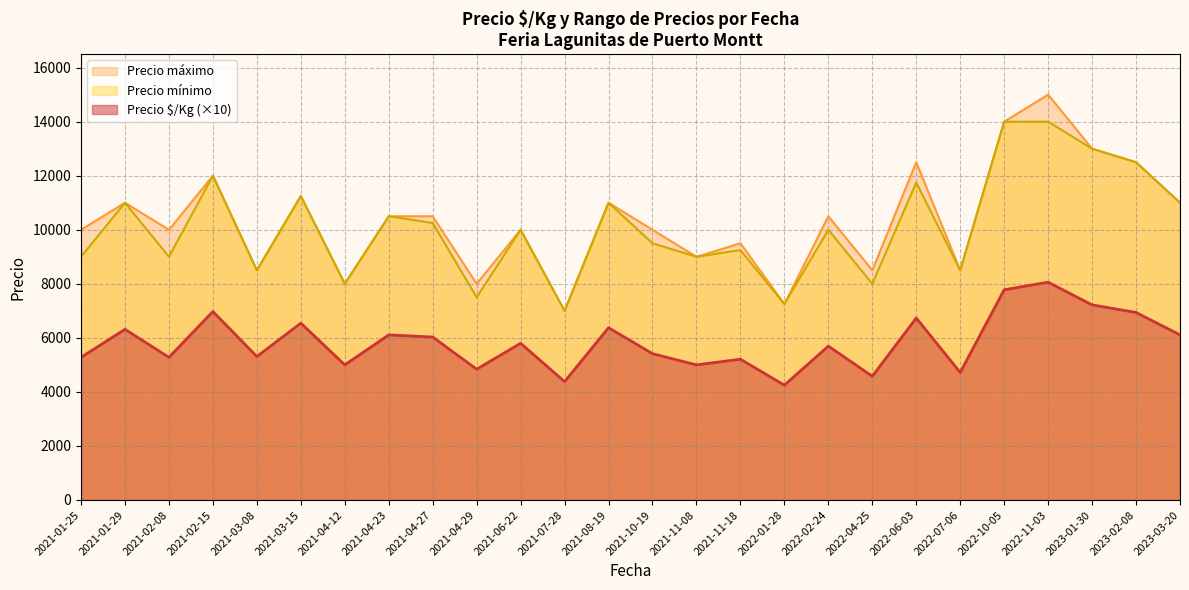

What is the greatest value displayed?

15000.0